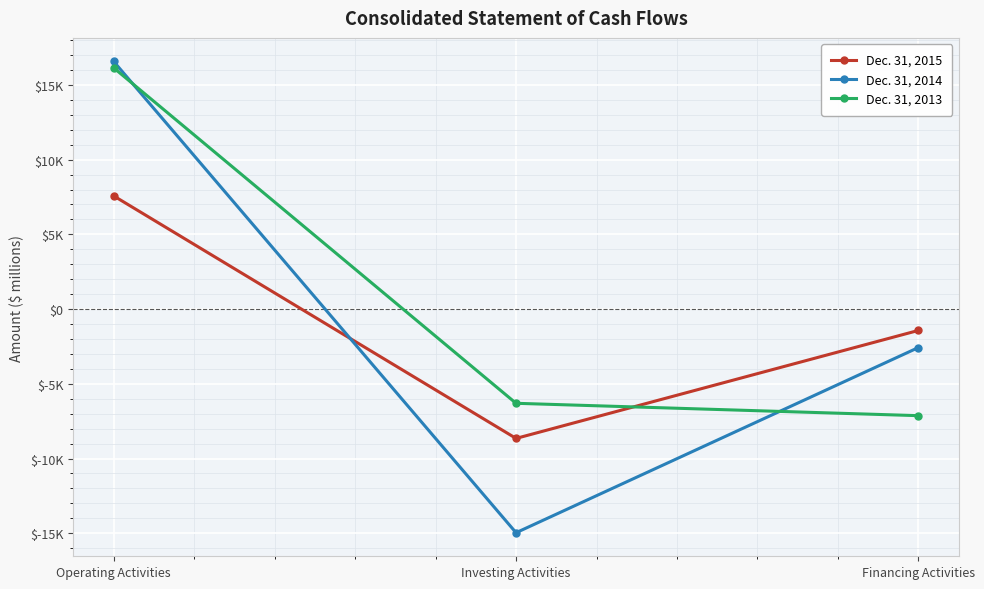

Reading left to right, list all the values displayed in this chart.

Dec. 31, 2015: Operating Activities=7572	Investing Activities=-8655	Financing Activities=-1429
Dec. 31, 2014: Operating Activities=16569	Investing Activities=-14965	Financing Activities=-2574
Dec. 31, 2013: Operating Activities=16141	Investing Activities=-6305	Financing Activities=-7133